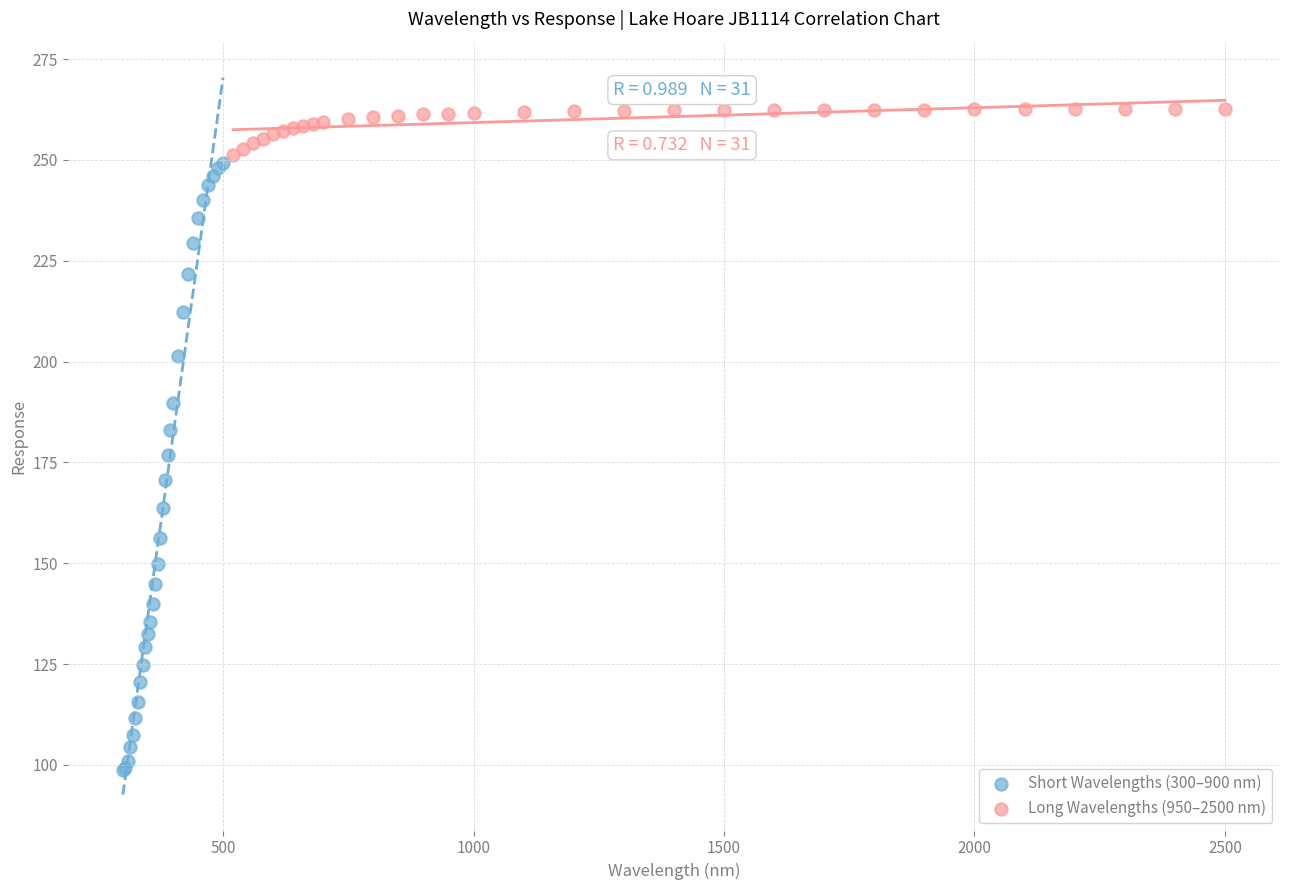

Which series reaches the maximum Y coordinate?

Long Wavelengths (950–2500 nm)